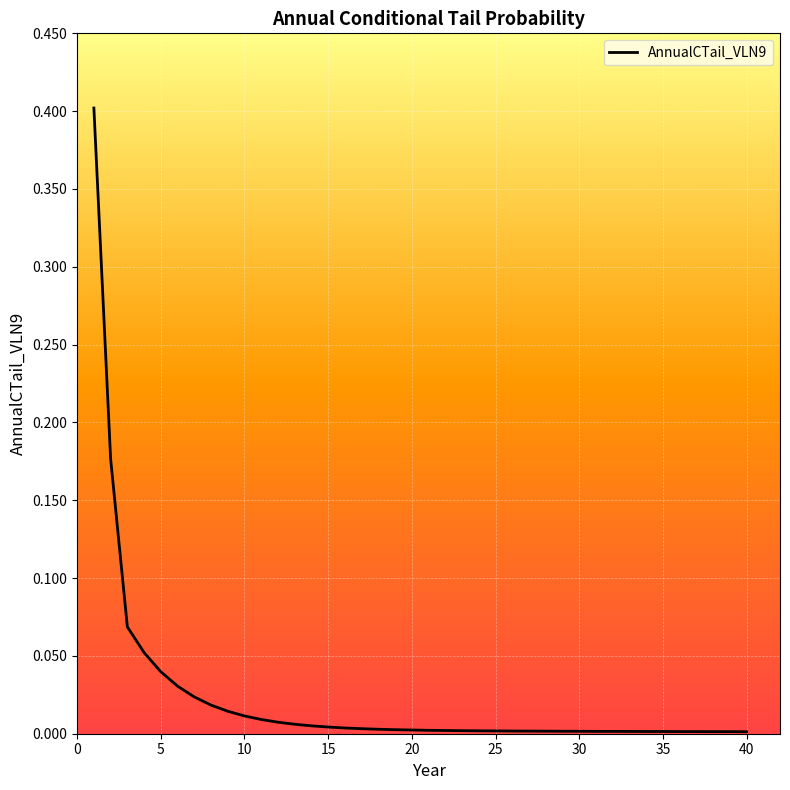

Is this an area chart (filled region under the line)?

No